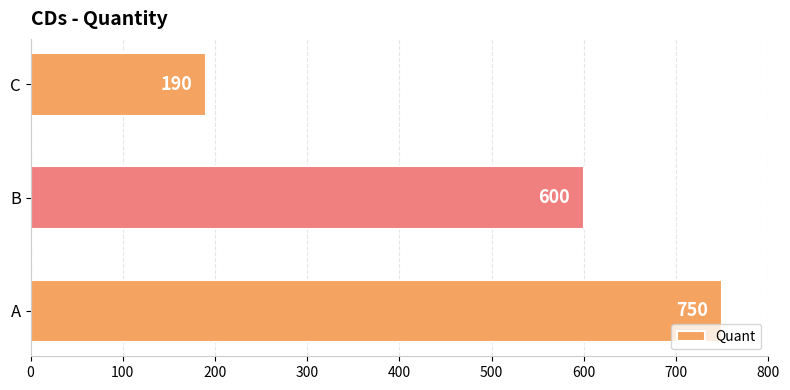

Reading bottom to top, extract all data points from this chart.

A=750	B=600	C=190